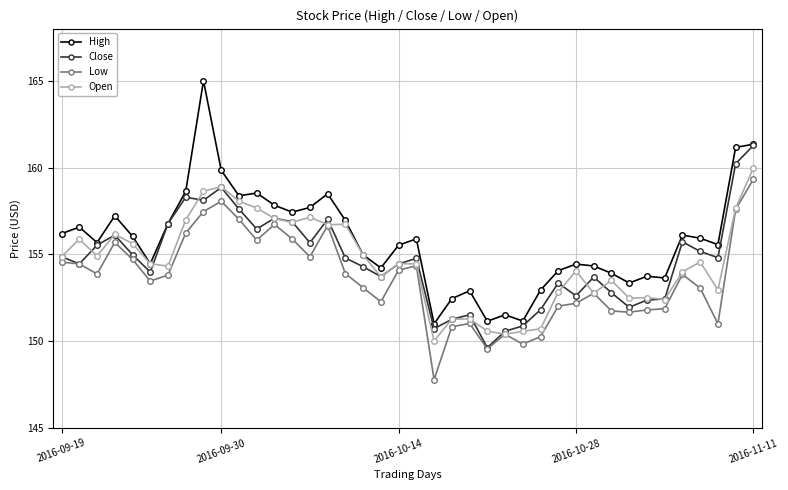

What is the value of the High point at the 39th from the left?

161.2